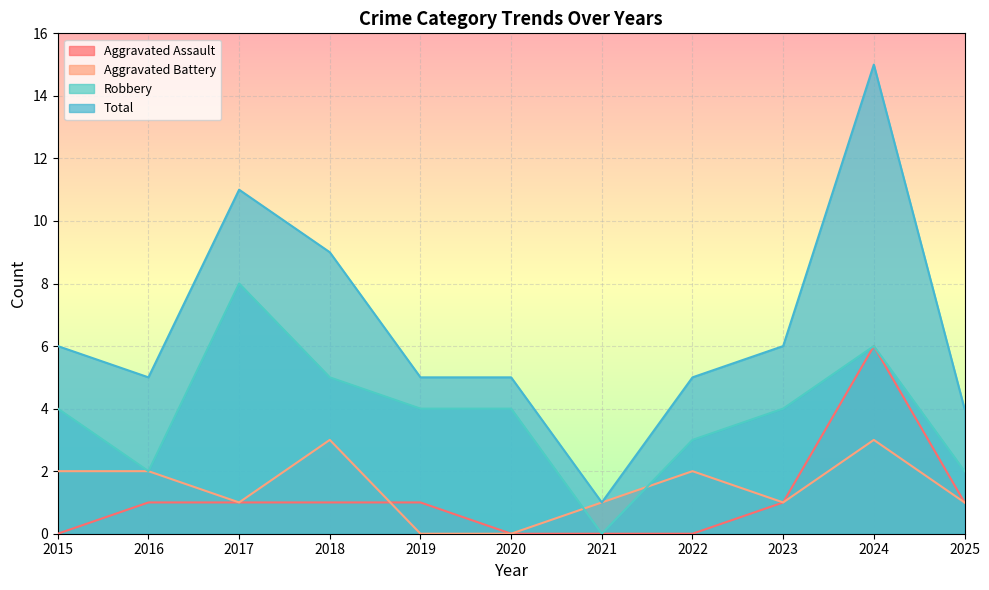

Which series has the largest range (max minus min)?

Total